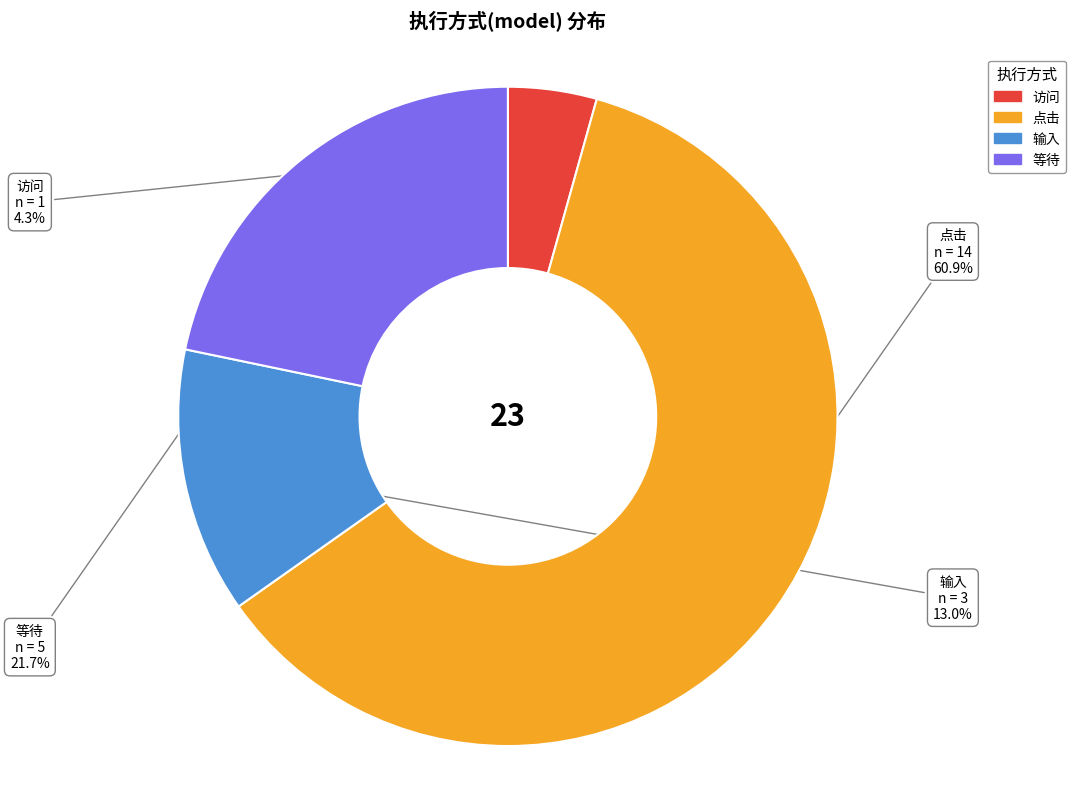

Is there any slice that represents more than half of the pie?

Yes